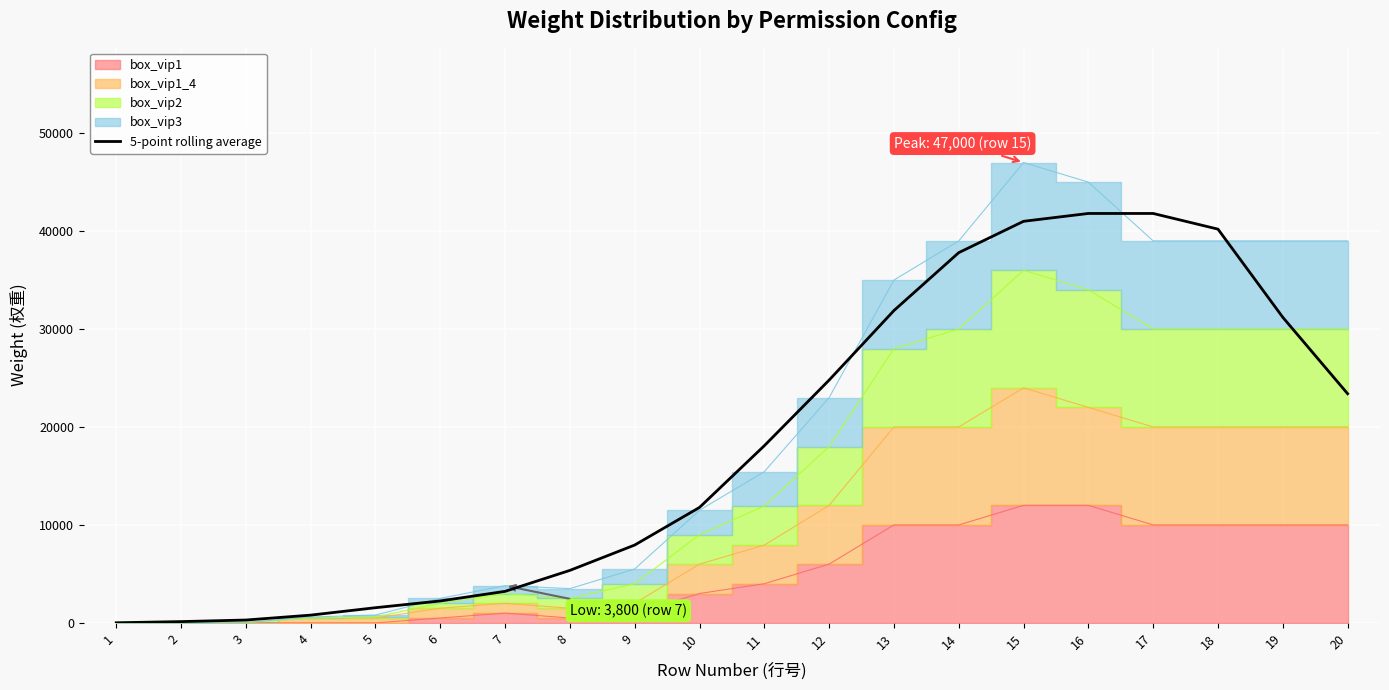

Where is the data nearest to the value 20906?

20